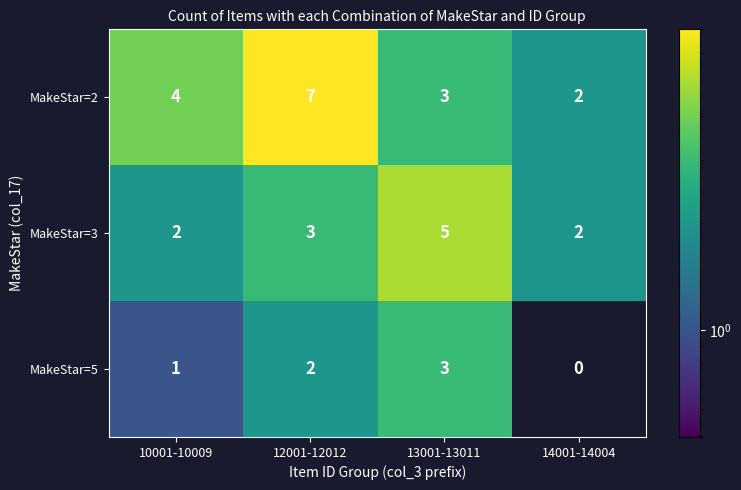

What is the greatest value displayed?

7